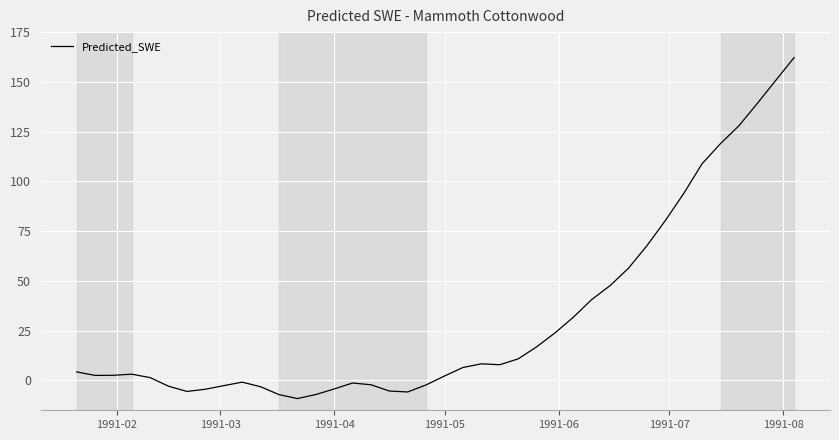

What is the average value?

31.3